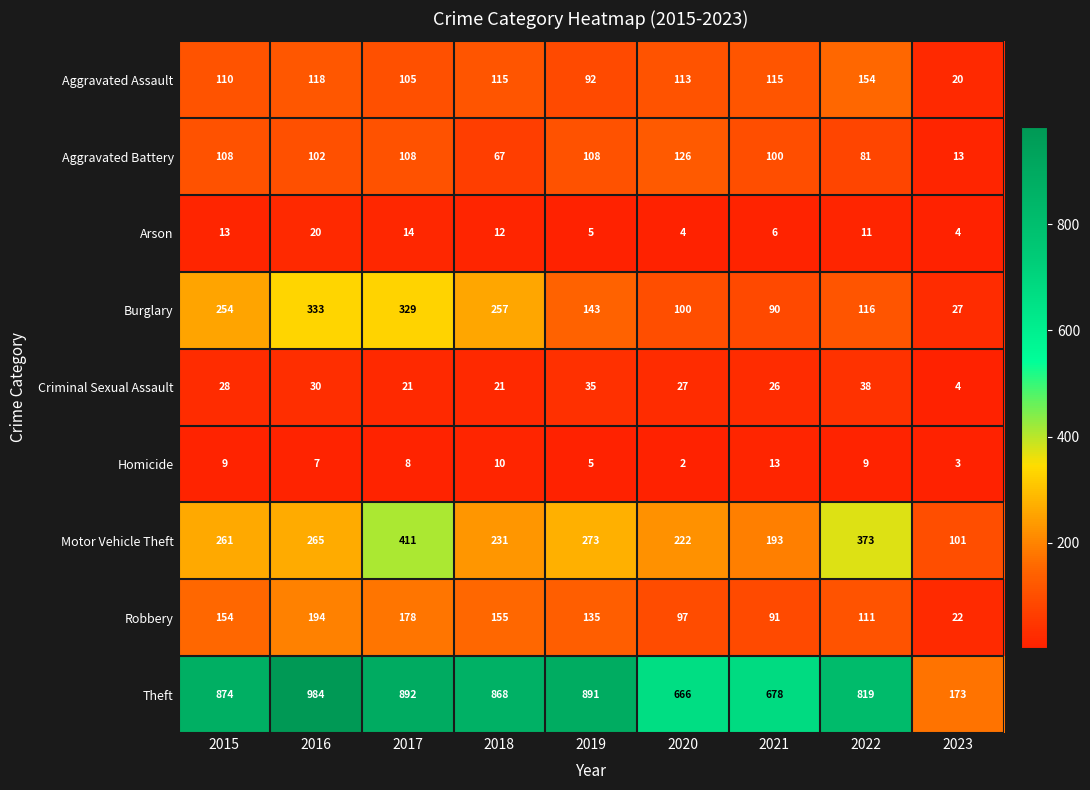

Which category has the lowest value in the Robbery series?

2023